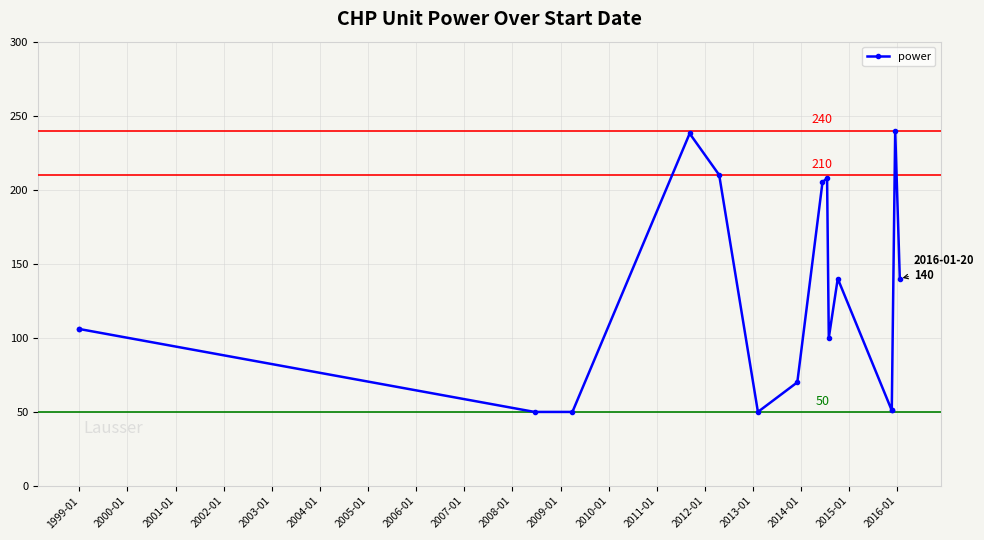

What is the difference between the maximum and minimum values?

190